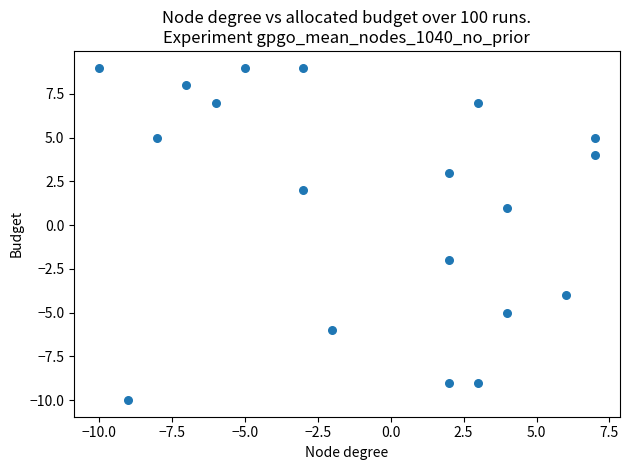

What is the range of X values (max minus min)?

17